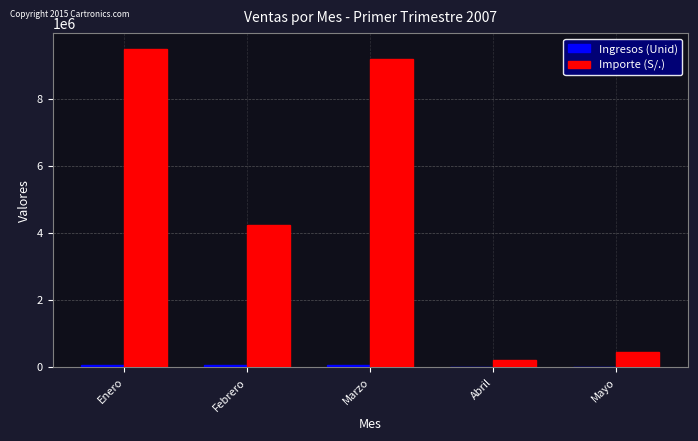

Where does the Importe (S/.) series first go above 4233360?

Enero